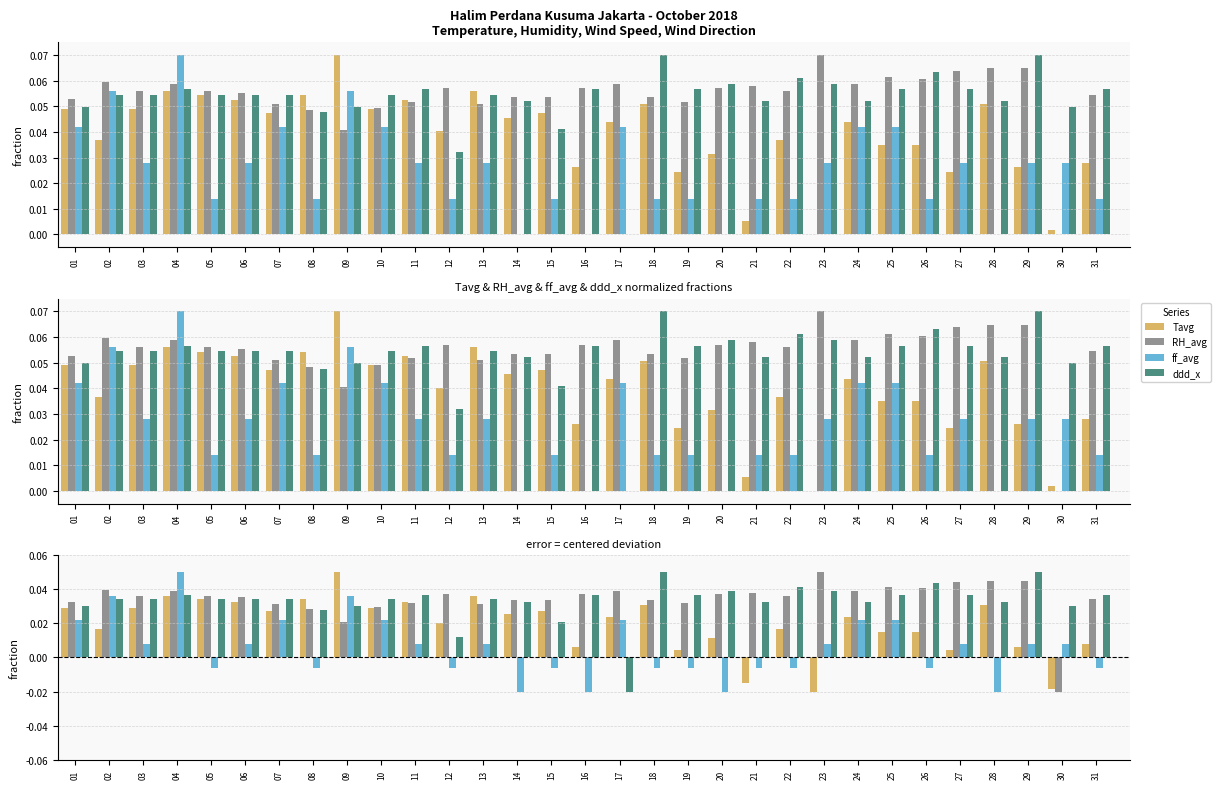

How many negative values does the ddd_x series have?

1